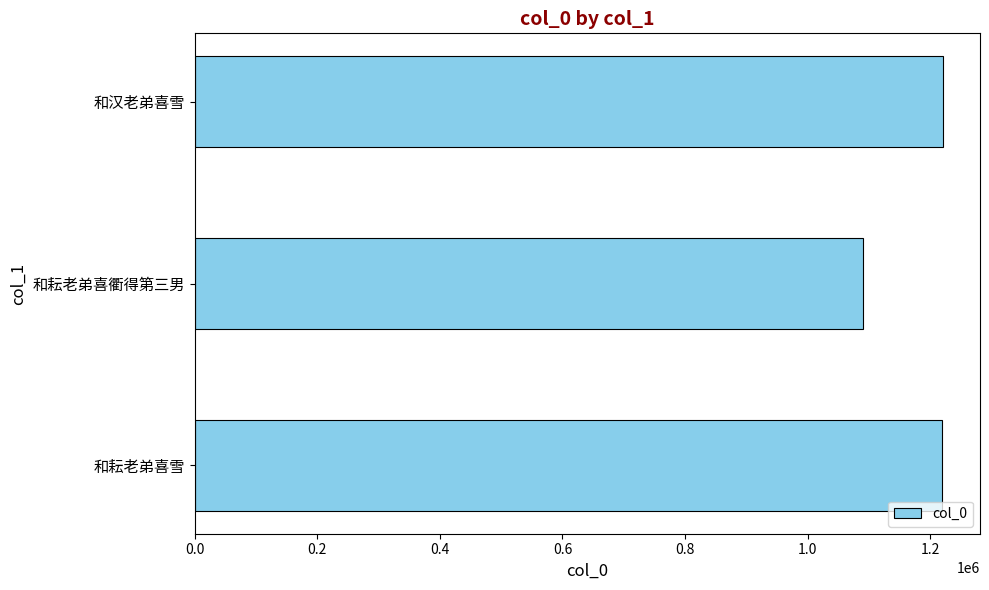

What is the sum of all values?

3531097